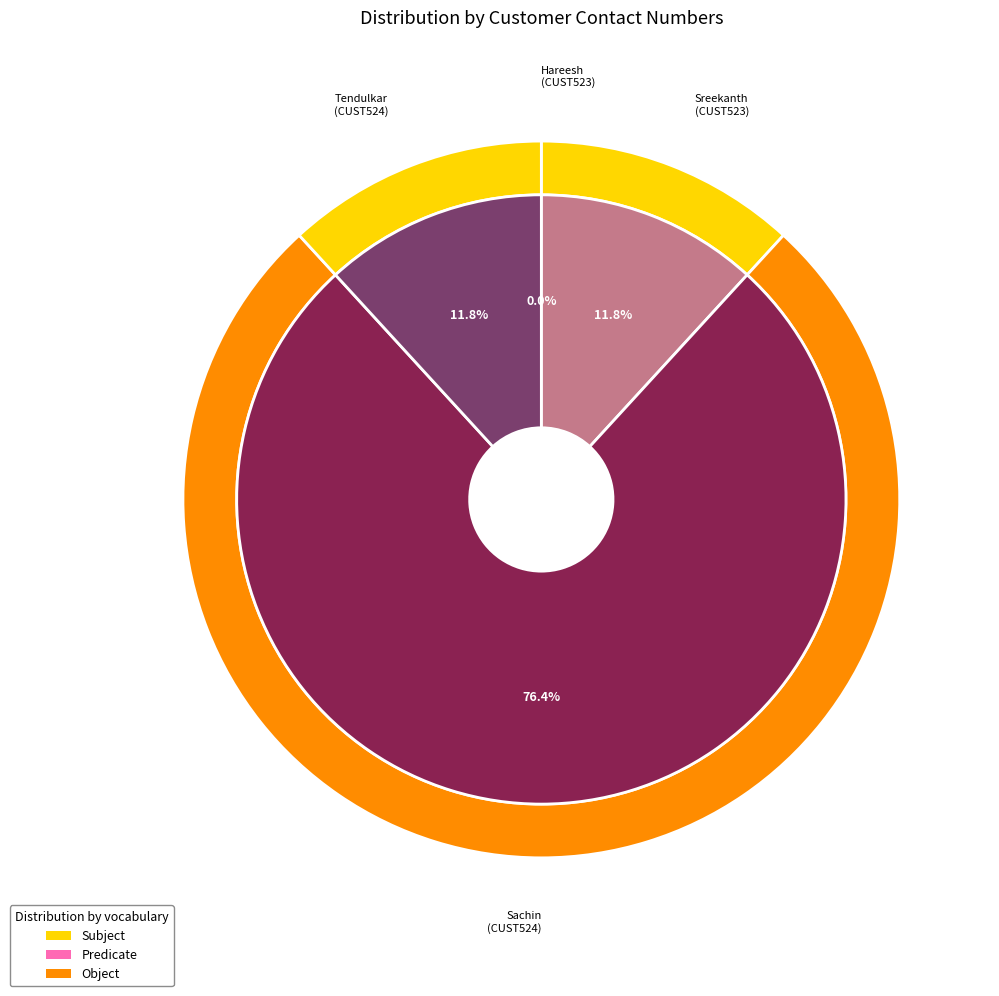

Is it true that Hareesh (CUST523) is 1% of the pie?

False